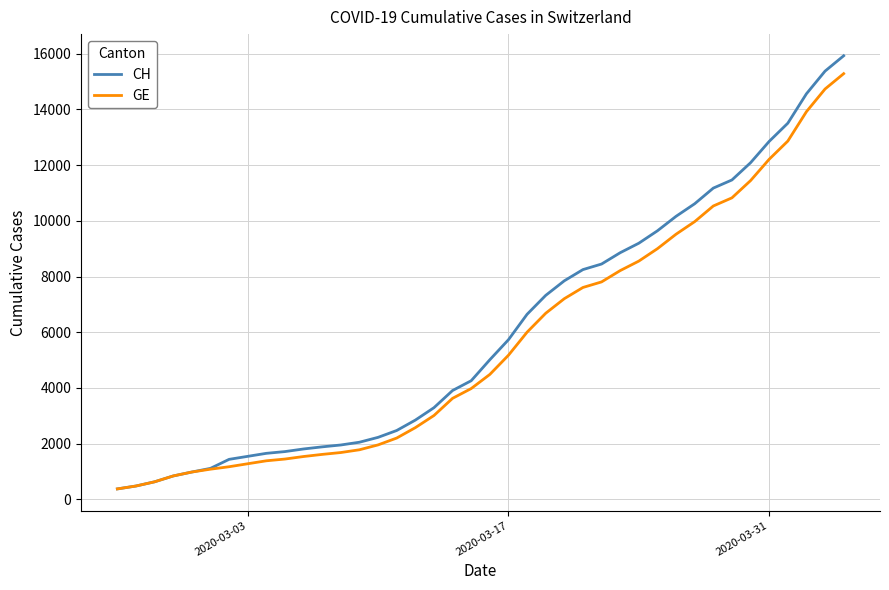

What is the smallest value displayed?

375